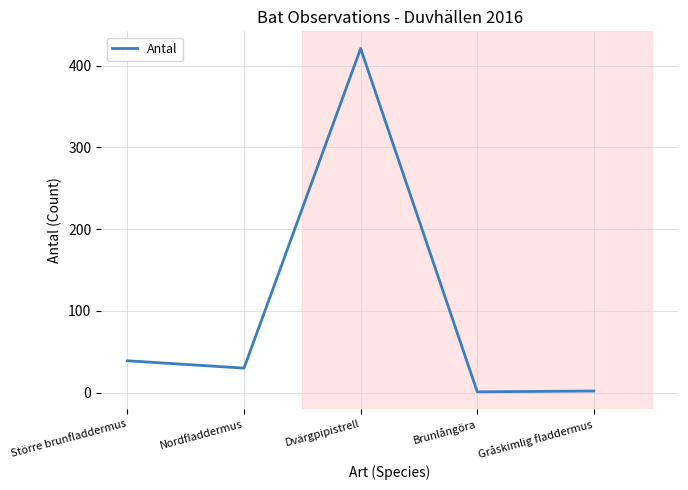

What is the change in value from Nordfladdermus to Dvärgpipistrell?

+391